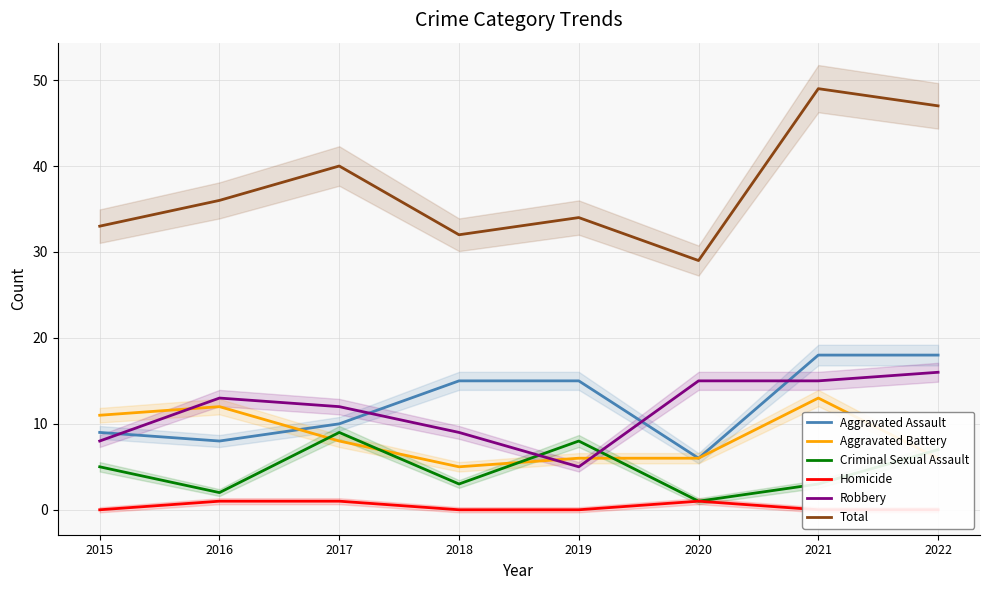

Which series ends up on top after the final intersection of Aggravated Battery and Aggravated Assault?

Aggravated Assault